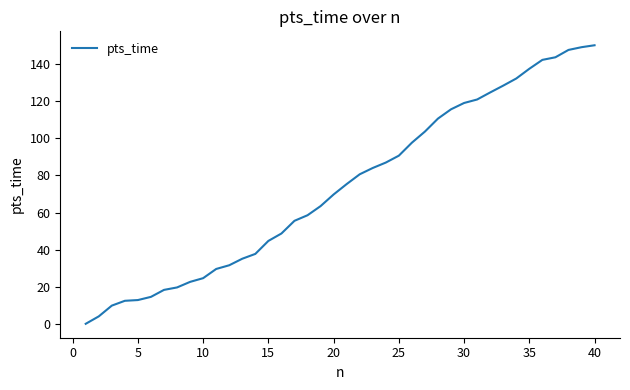

What is the difference between the maximum and minimum values?

150.2